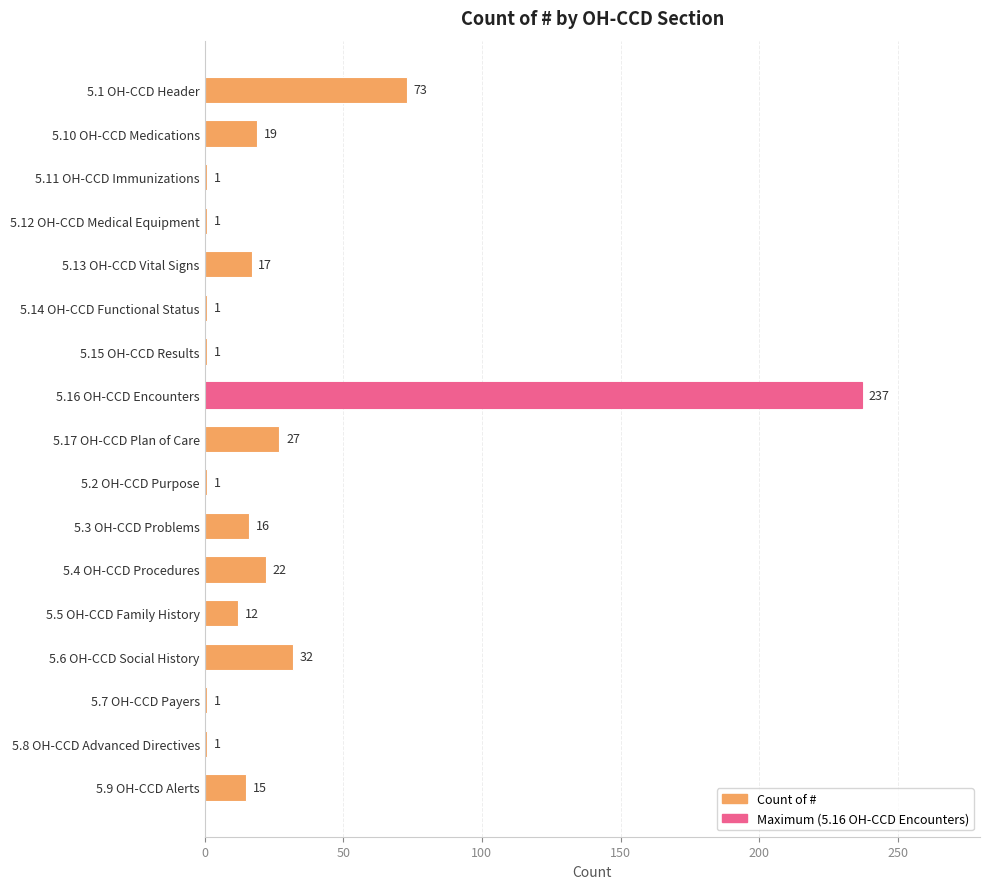

What is the value of the 5th bar from the top?

17